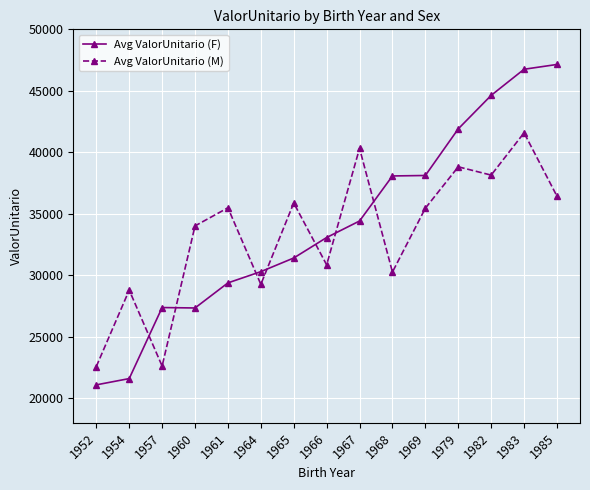

Where does the Avg ValorUnitario (F) series first go above 33069?

1966